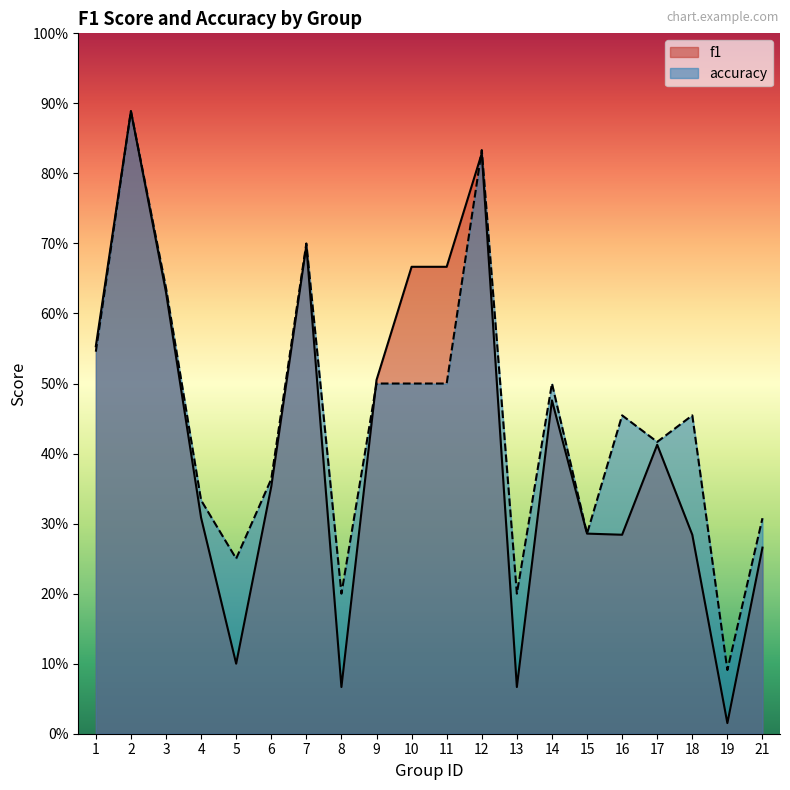

What is the total value across all series at 2?

1.8